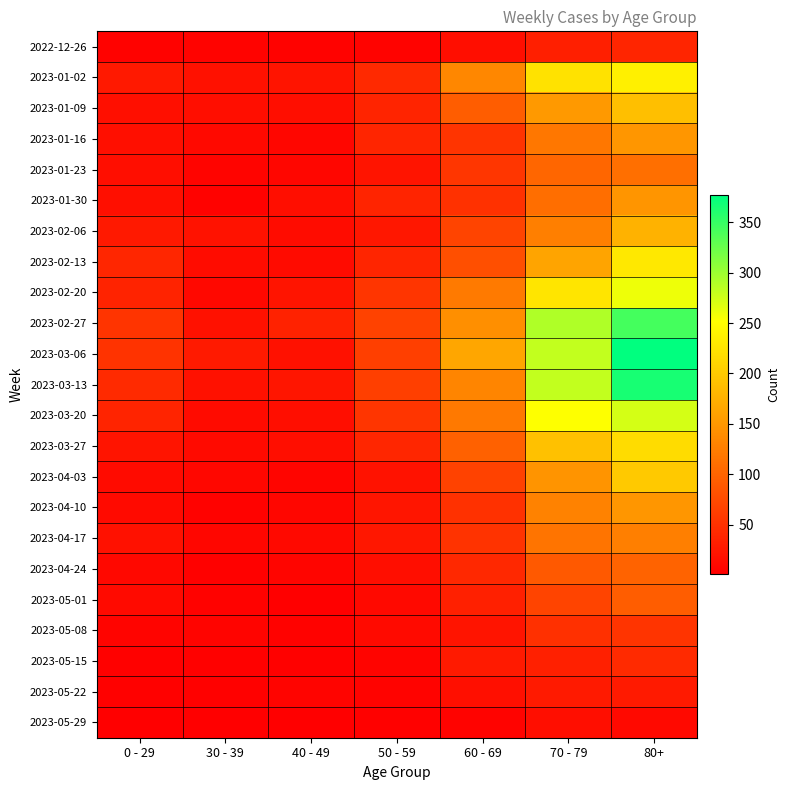

Which has a higher value, 60 - 69 or 30 - 39?

60 - 69